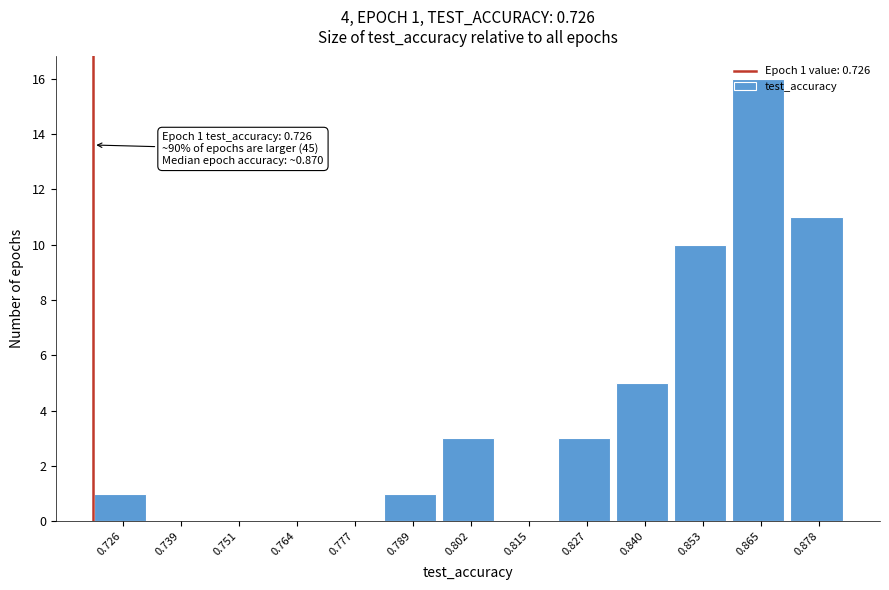

What is the maximum value shown in the chart?

16